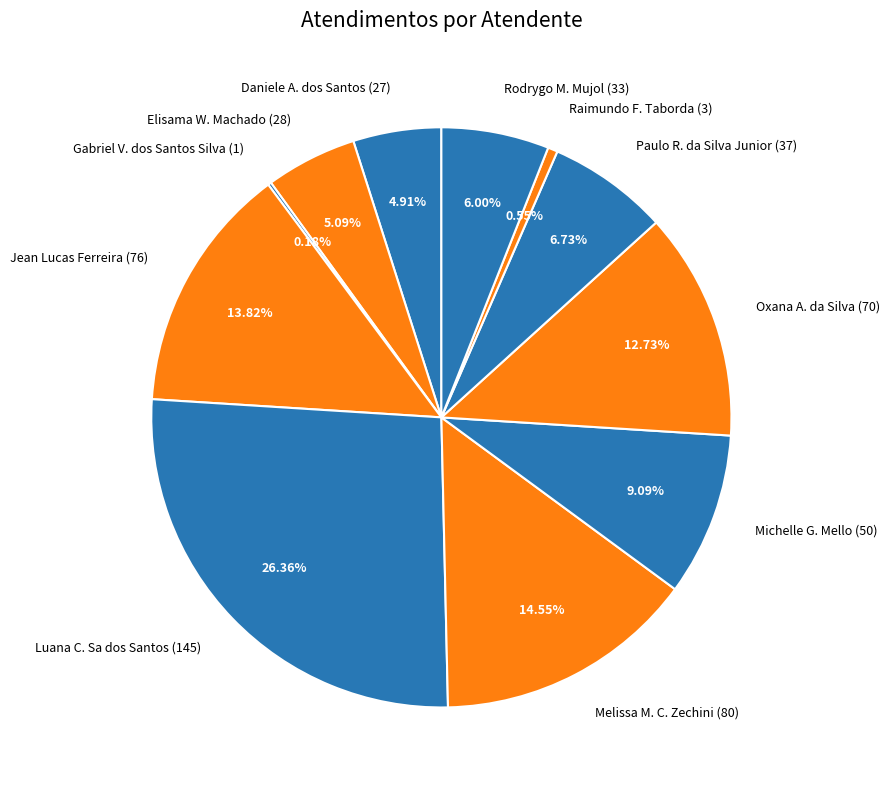

Combined, do Raimundo F. Taborda (3) and Daniele A. dos Santos (27) account for over 50%?

No